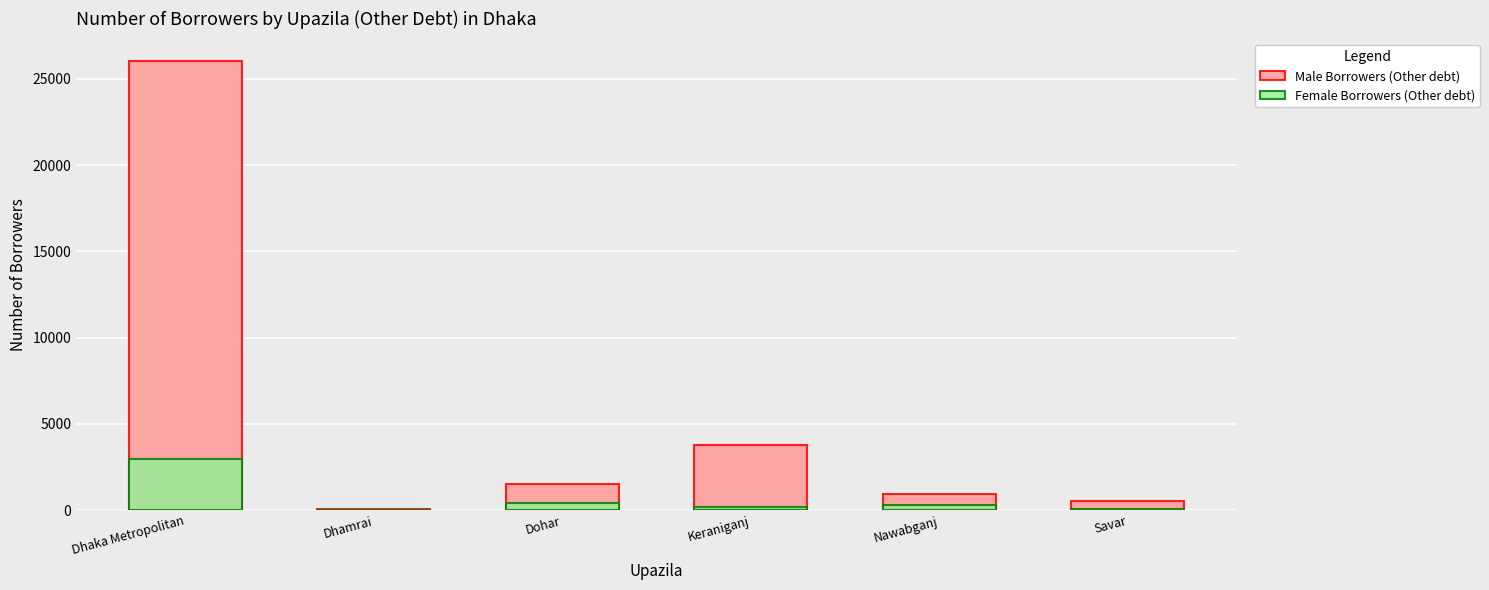

How many bars are there in total?

12